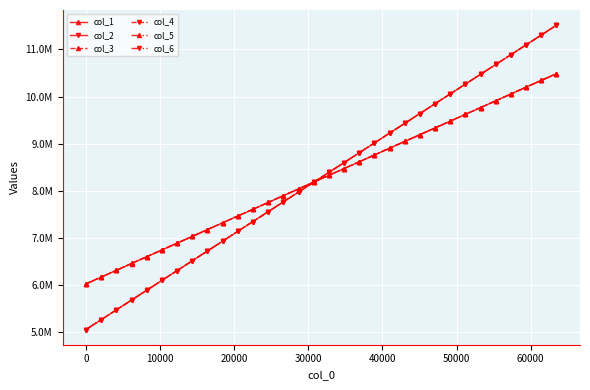

True or false: col_2 has more than 0 interior local peaks.

False